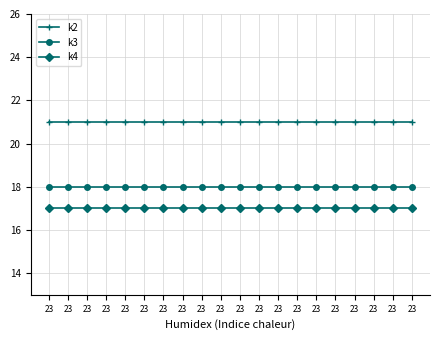

Count the number of data series in this chart.

3